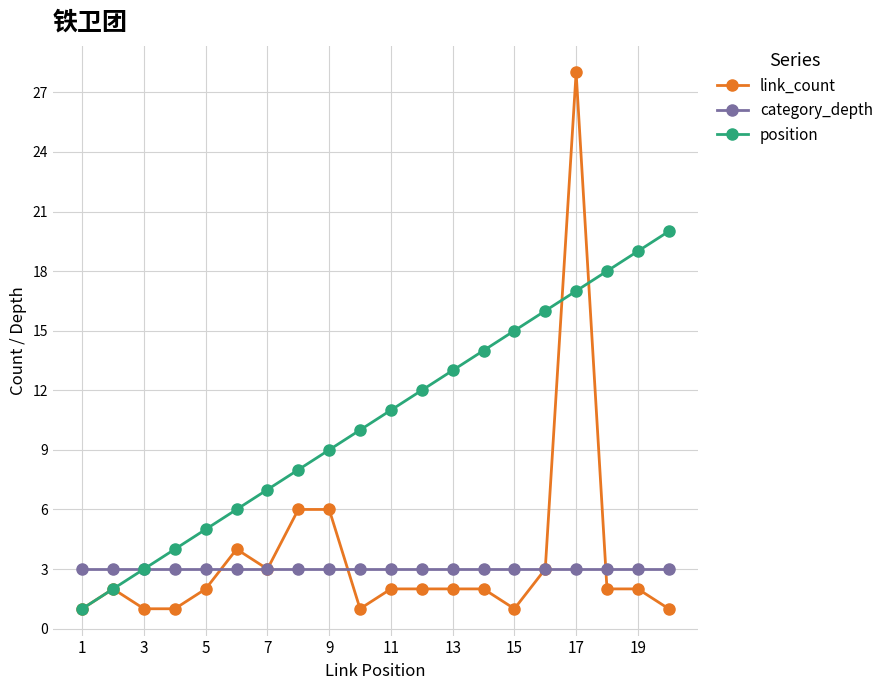

Reading right to left, list all the values displayed in this chart.

link_count: 1	2	2	28	3	1	2	2	2	2	1	6	6	3	4	2	1	1	2	1
category_depth: 3	3	3	3	3	3	3	3	3	3	3	3	3	3	3	3	3	3	3	3
position: 20	19	18	17	16	15	14	13	12	11	10	9	8	7	6	5	4	3	2	1